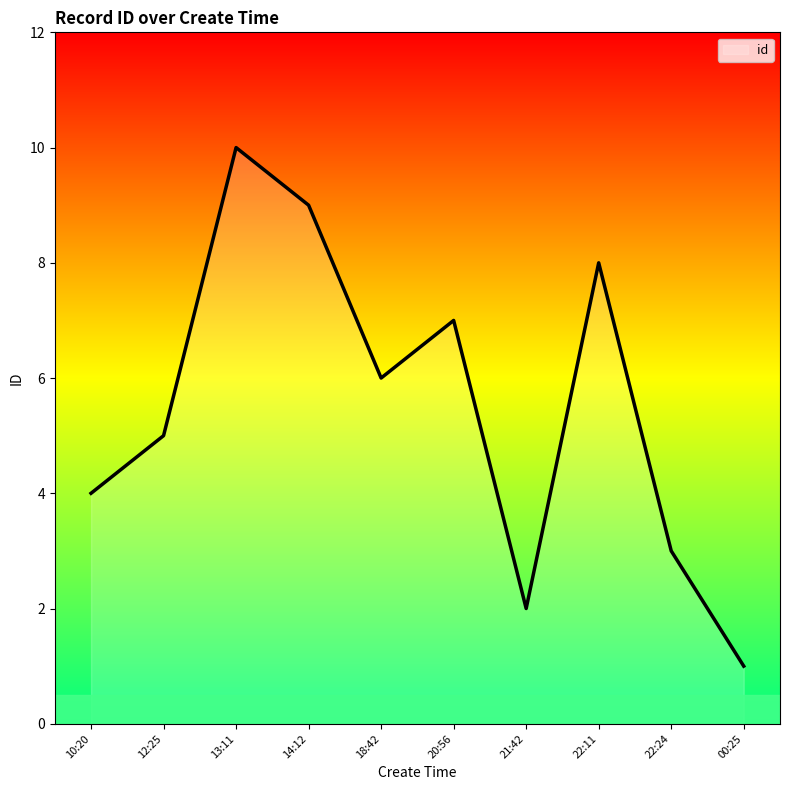

Rank the categories by value from lowest to highest.

00:25, 21:42, 22:24, 10:20, 12:25, 18:42, 20:56, 22:11, 14:12, 13:11